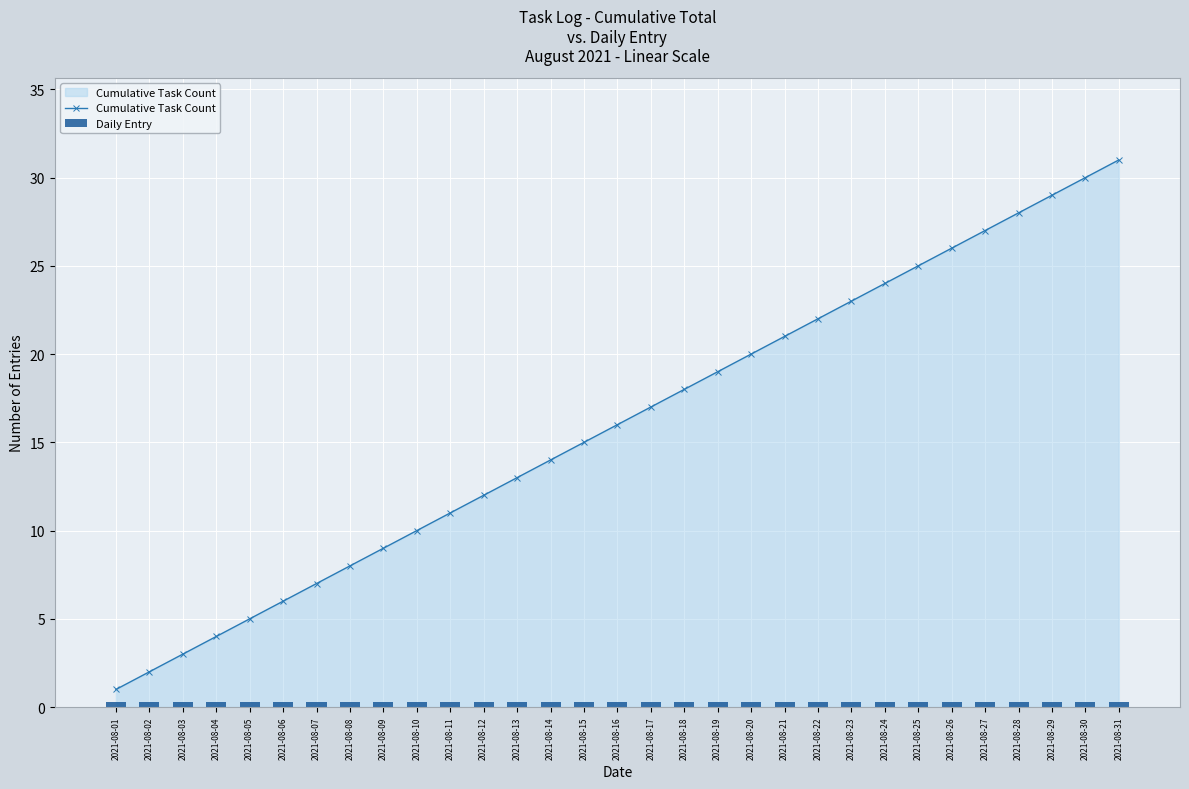

Which has a higher value, 2021-08-11 or 2021-08-23?

2021-08-23